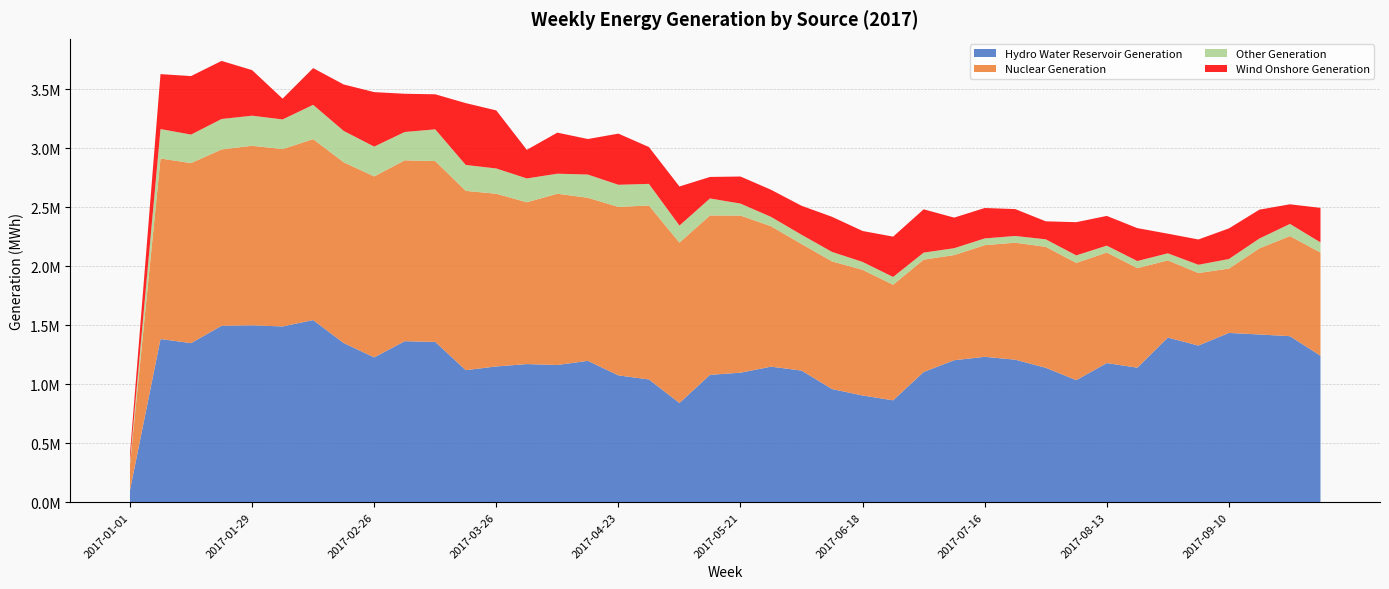

Reading left to right, transcribe all the data shown in this chart.

Hydro Water Reservoir Generation: 2017-01-01=101957	2017-01-08=1383369	2017-01-15=1348430	2017-01-22=1495637	2017-01-29=1499443	2017-02-05=1489923	2017-02-12=1543895	2017-02-19=1349363	2017-02-26=1227687	2017-03-05=1364859	2017-03-12=1358742	2017-03-19=1119217	2017-03-26=1150786	2017-04-02=1170844	2017-04-09=1163108	2017-04-16=1198383	2017-04-23=1074944	2017-04-30=1040307	2017-05-07=841168	2017-05-14=1079551	2017-05-21=1097829	2017-05-28=1148943	2017-06-04=1115897	2017-06-11=958983	2017-06-18=904382	2017-06-25=863556	2017-07-02=1103796	2017-07-09=1203515	2017-07-16=1232373	2017-07-23=1208095	2017-07-30=1139427	2017-08-06=1034608	2017-08-13=1179474	2017-08-20=1140316	2017-08-27=1395580	2017-09-03=1327953	2017-09-10=1434986	2017-09-17=1421862	2017-09-24=1407387	2017-10-01=1241662
Nuclear Generation: 2017-01-01=218157	2017-01-08=1530794	2017-01-15=1526243	2017-01-22=1494988	2017-01-29=1522383	2017-02-05=1503713	2017-02-12=1534402	2017-02-19=1532736	2017-02-26=1534231	2017-03-05=1533463	2017-03-12=1533311	2017-03-19=1520180	2017-03-26=1464257	2017-04-02=1372040	2017-04-09=1452174	2017-04-16=1382454	2017-04-23=1428346	2017-04-30=1475333	2017-05-07=1359425	2017-05-14=1351465	2017-05-21=1332166	2017-05-28=1190676	2017-06-04=1073107	2017-06-11=1082271	2017-06-18=1065734	2017-06-25=980149	2017-07-02=952566	2017-07-09=891520	2017-07-16=946753	2017-07-23=992174	2017-07-30=1025515	2017-08-06=993928	2017-08-13=937241	2017-08-20=843841	2017-08-27=654610	2017-09-03=614960	2017-09-10=545447	2017-09-17=730265	2017-09-24=848844	2017-10-01=875039
Other Generation: 2017-01-01=28322	2017-01-08=249445	2017-01-15=241926	2017-01-22=258160	2017-01-29=255034	2017-02-05=251484	2017-02-12=290739	2017-02-19=265816	2017-02-26=252875	2017-03-05=240349	2017-03-12=269083	2017-03-19=219768	2017-03-26=214307	2017-04-02=202036	2017-04-09=169748	2017-04-16=196940	2017-04-23=187786	2017-04-30=183129	2017-05-07=144802	2017-05-14=144128	2017-05-21=101607	2017-05-28=79274	2017-06-04=78519	2017-06-11=80415	2017-06-18=66897	2017-06-25=65892	2017-07-02=59605	2017-07-09=58271	2017-07-16=57202	2017-07-23=56821	2017-07-30=63745	2017-08-06=63870	2017-08-13=58374	2017-08-20=60400	2017-08-27=59757	2017-09-03=69920	2017-09-10=81137	2017-09-17=83317	2017-09-24=103050	2017-10-01=86109
Wind Onshore Generation: 2017-01-01=61479	2017-01-08=465663	2017-01-15=496114	2017-01-22=492587	2017-01-29=386514	2017-02-05=176158	2017-02-12=311248	2017-02-19=393722	2017-02-26=461945	2017-03-05=324119	2017-03-12=297119	2017-03-19=524189	2017-03-26=492357	2017-04-02=242400	2017-04-09=348172	2017-04-16=301325	2017-04-23=433698	2017-04-30=312376	2017-05-07=331294	2017-05-14=182370	2017-05-21=229514	2017-05-28=229919	2017-06-04=245611	2017-06-11=297694	2017-06-18=262251	2017-06-25=341779	2017-07-02=367034	2017-07-09=259317	2017-07-16=257974	2017-07-23=227914	2017-07-30=152613	2017-08-06=281464	2017-08-13=252039	2017-08-20=279064	2017-08-27=166436	2017-09-03=214497	2017-09-10=259541	2017-09-17=244844	2017-09-24=166312	2017-10-01=292326